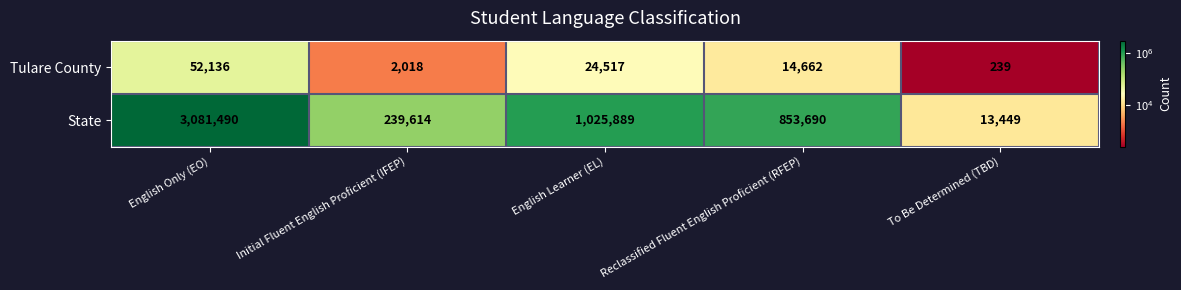

What is the greatest value displayed?

3081490